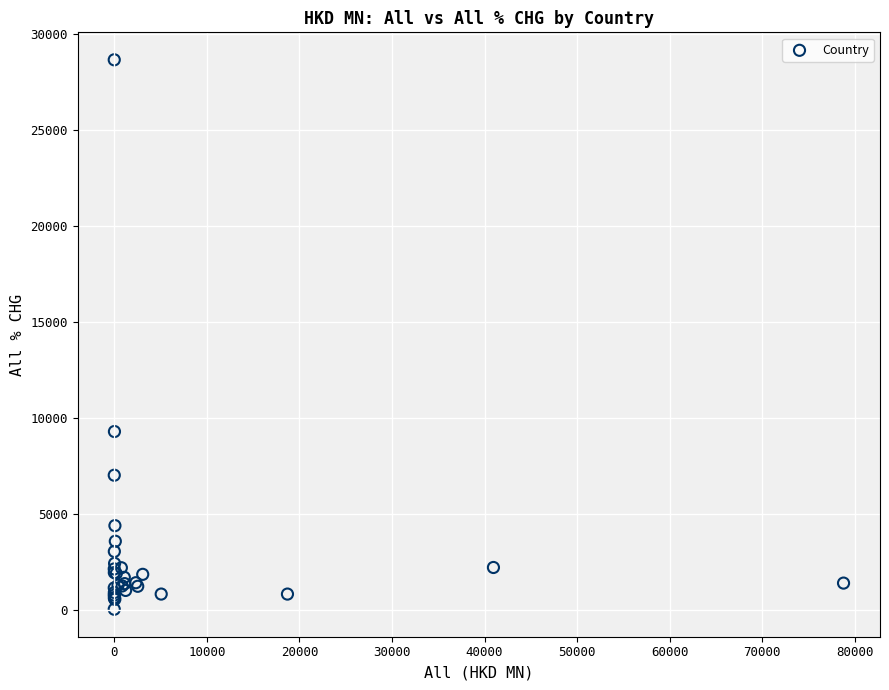

What Y value in the scatter plot is closest to 14333?

9281.2